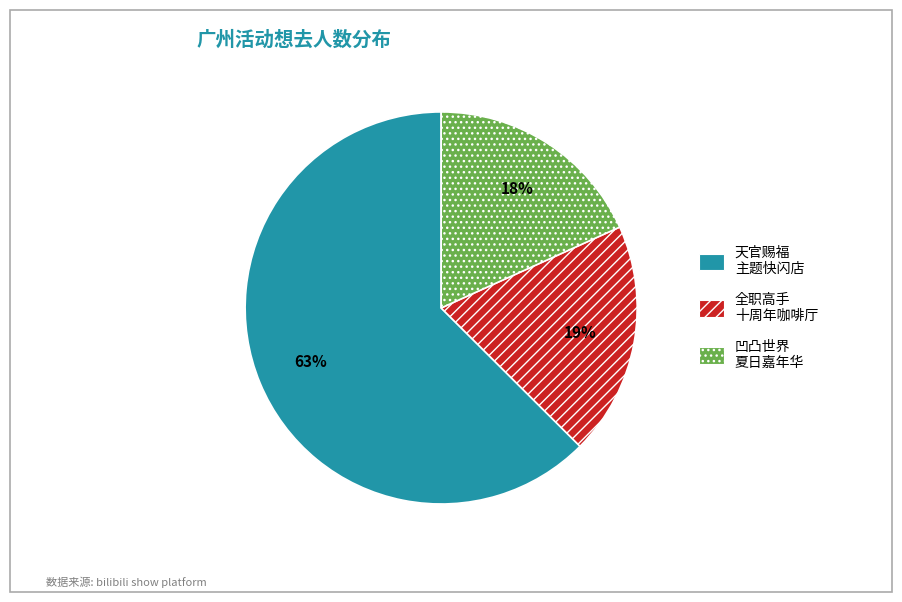

Count the number of slices in the pie.

3